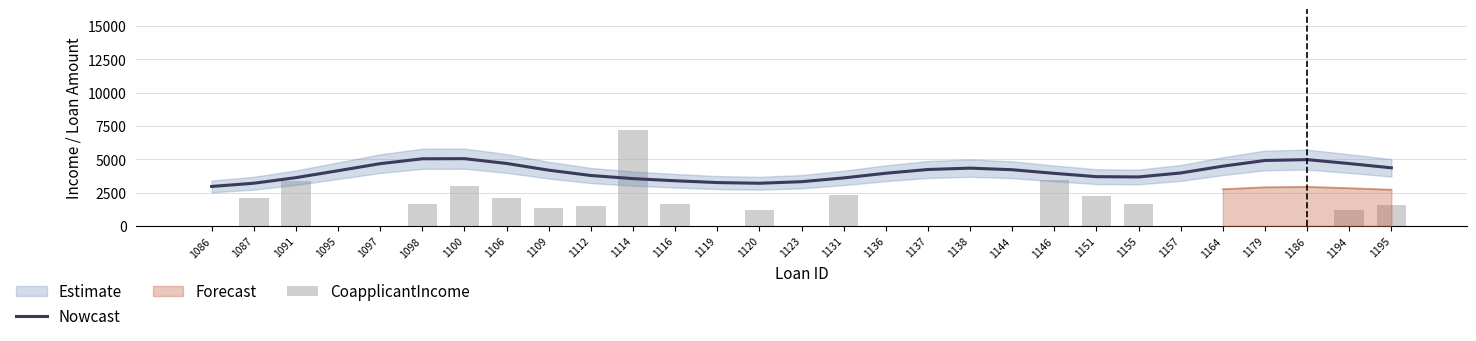

Which series has the largest range (max minus min)?

CoapplicantIncome